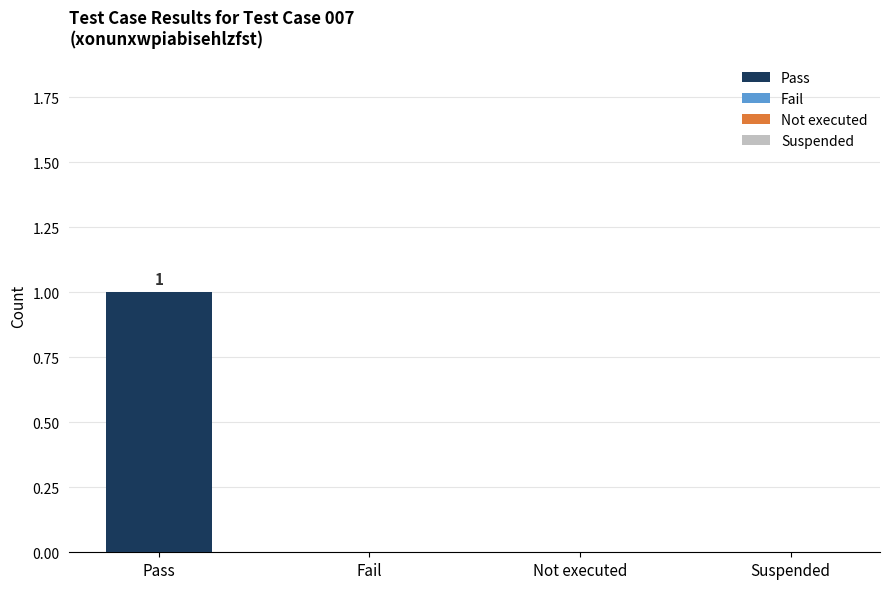

How many values exceed 0?

1